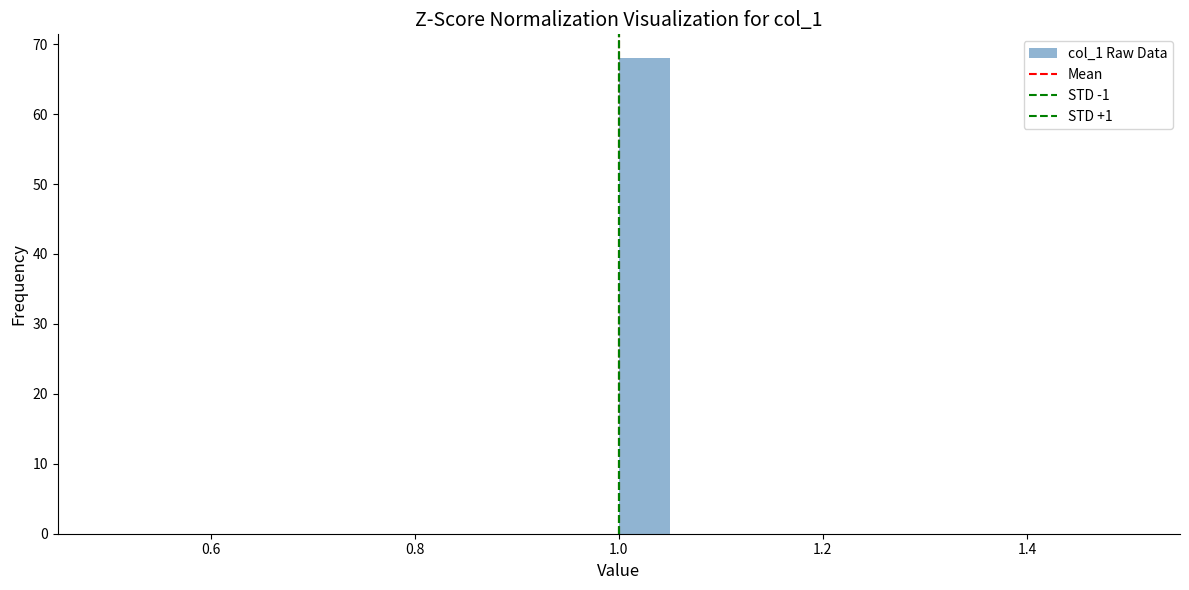

Around what value on the x-axis is the tallest bar? Give the approximate position of its centre, as read against the axis.

1.02